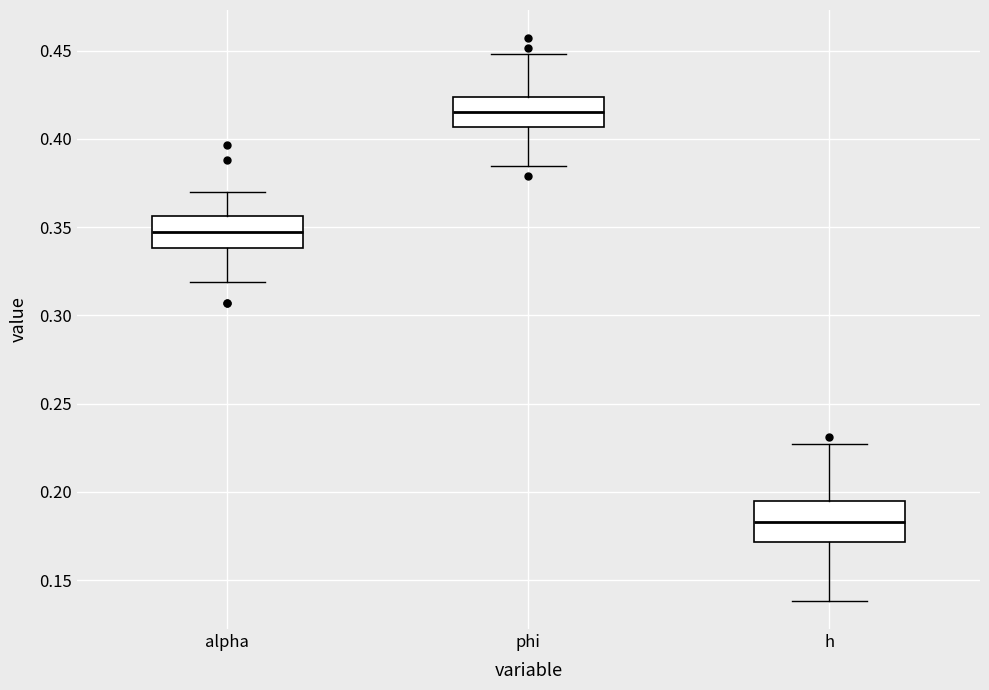

Reading left to right, read every box against the y-axis: the position of its median line, the range the box covers, and the ends of its whiskers. The values are not printed on the chart, so give them approximately, as read against the axis.

alpha: median 0.345, box 0.340 to 0.355, whiskers 0.320 to 0.370
phi: median 0.415, box 0.405 to 0.425, whiskers 0.385 to 0.450
h: median 0.185, box 0.170 to 0.195, whiskers 0.140 to 0.225